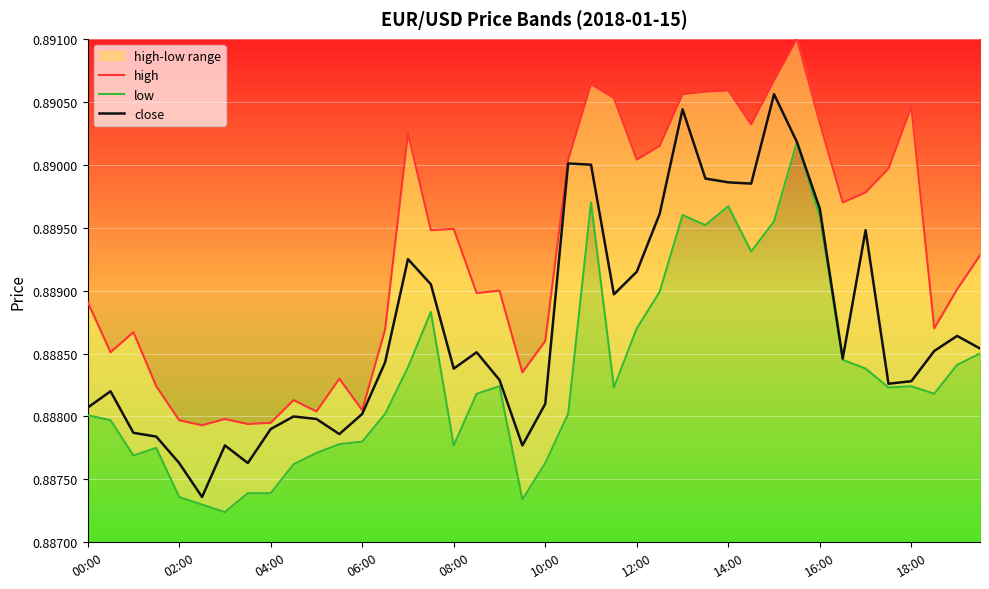

How many lines are shown in the chart?

3